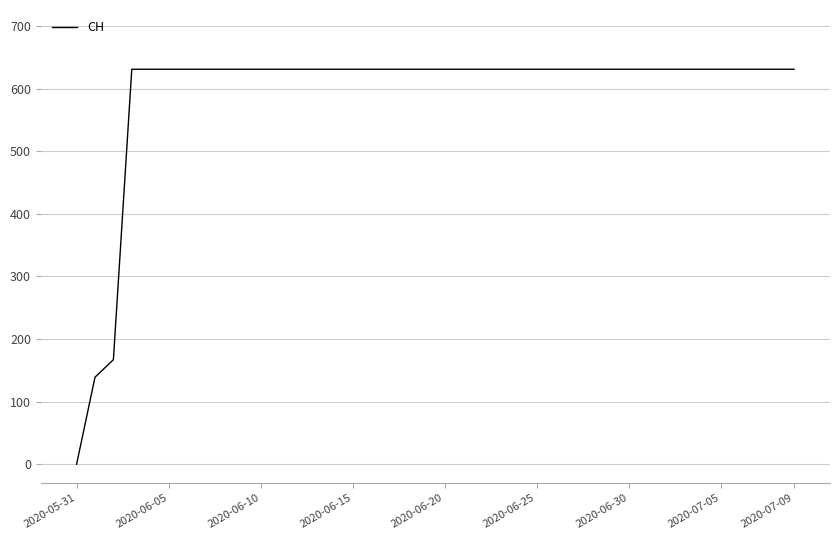

What is the maximum value shown in the chart?

631